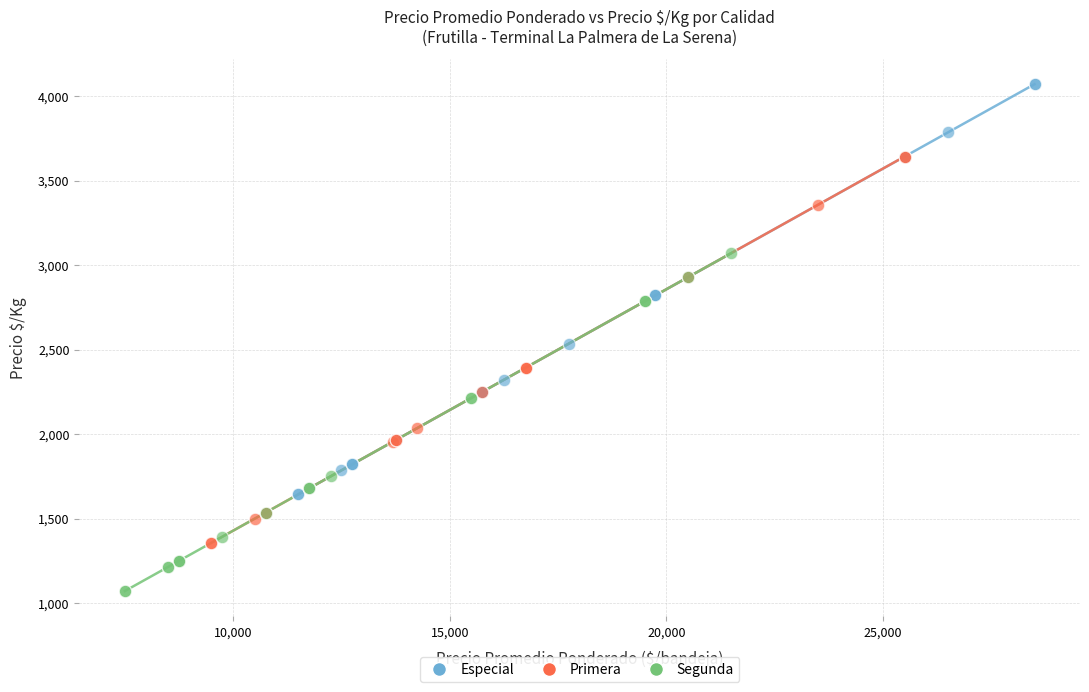

Which series has the widest spread of Y values?

Especial